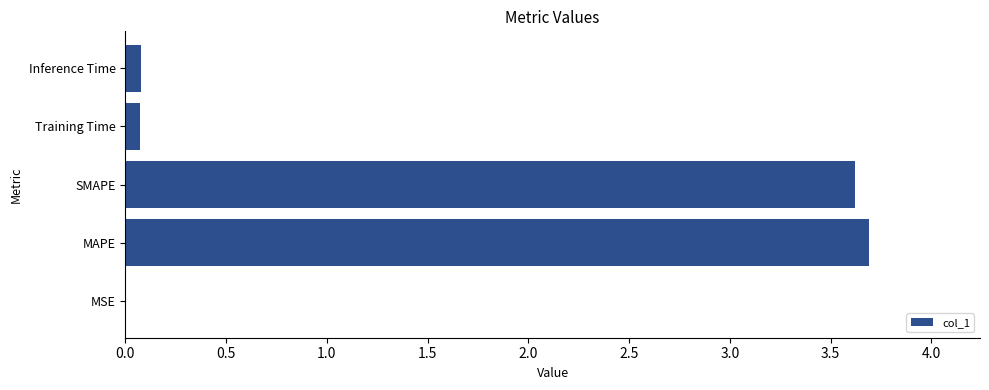

What is the sum of all values?

7.5